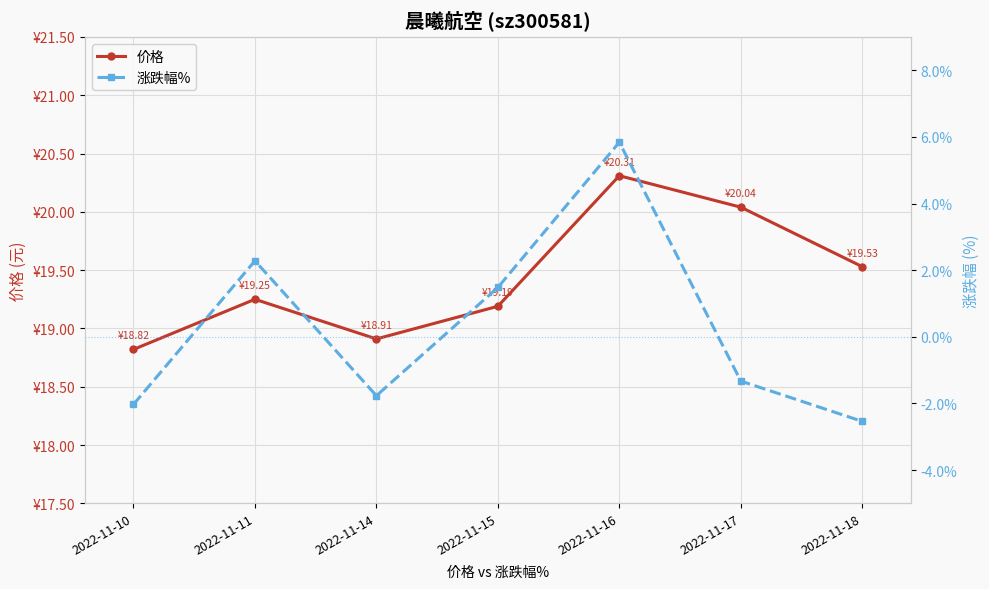

Reading left to right, what are all the values shown in this chart?

价格: 18.8	19.2	18.9	19.2	20.3	20.0	19.5
涨跌幅%: -2.0	2.3	-1.8	1.5	5.8	-1.3	-2.5